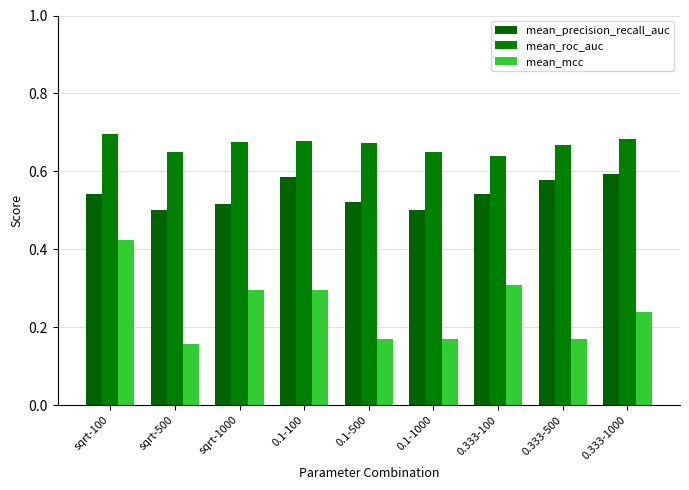

What is the average value of the mean_mcc series?

0.2